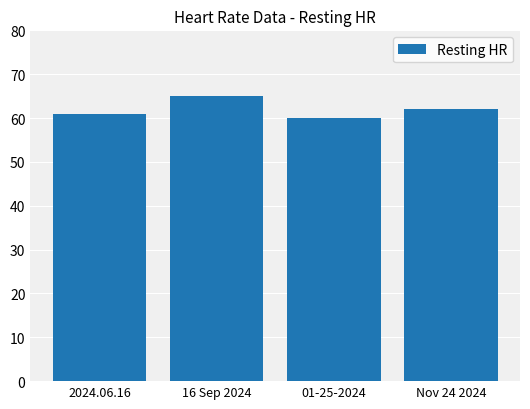

How many bars are there in total?

4